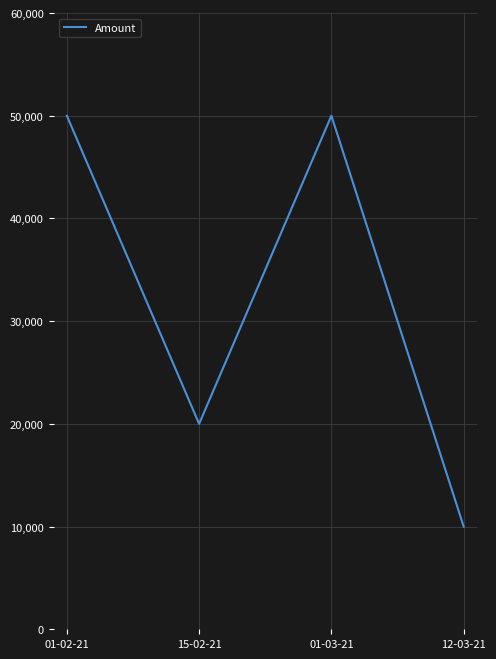

What is the sum of the values at 01-03-21 and 12-03-21?

60000